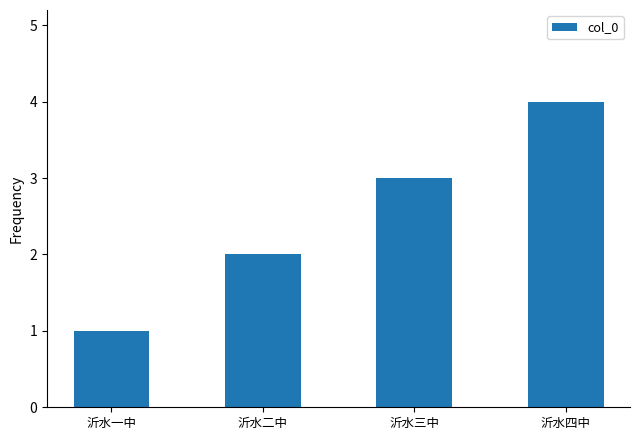

What is the sum of all values?

10